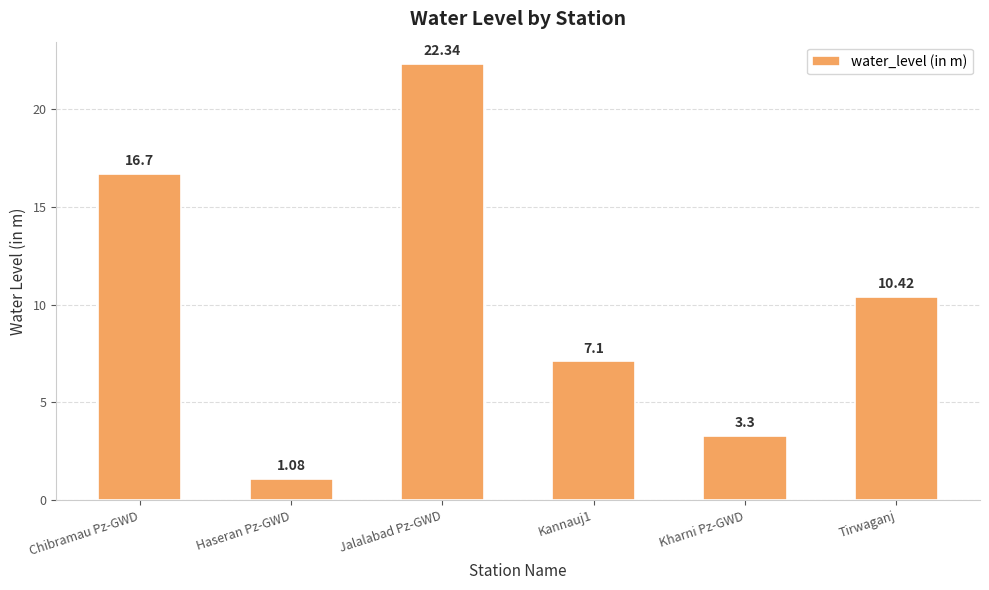

What is the difference between the maximum and minimum values?

21.3